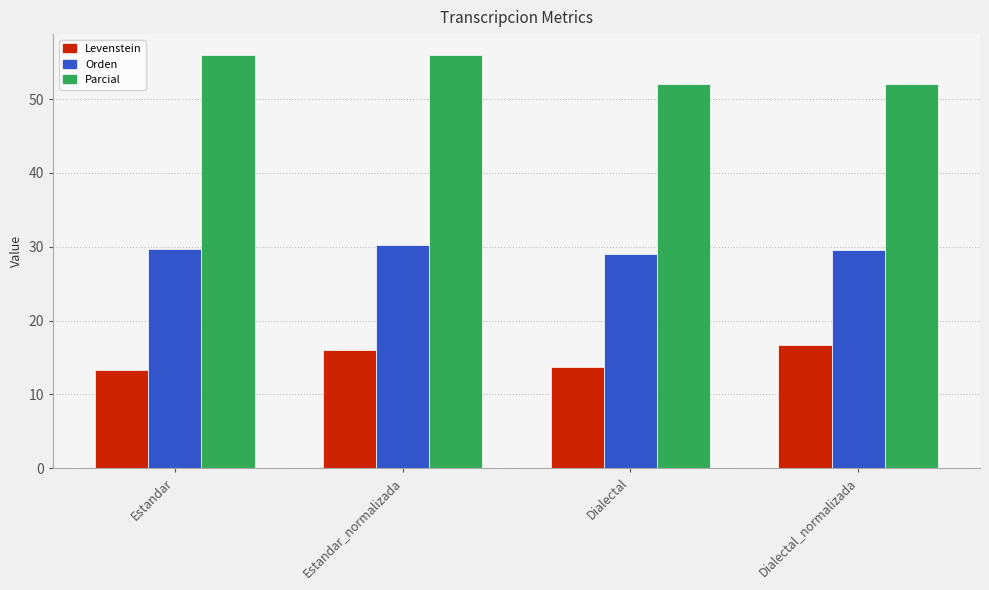

What is the lowest value of the Orden series?

29.1